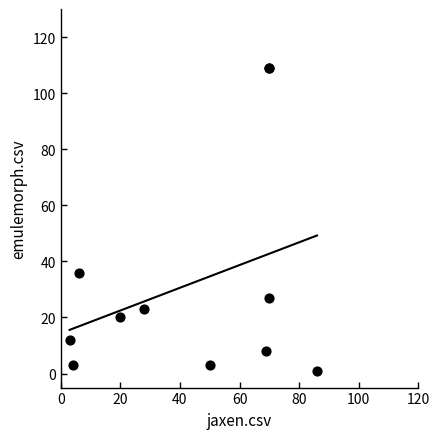

What Y value in the scatter plot is closest to 55?

36